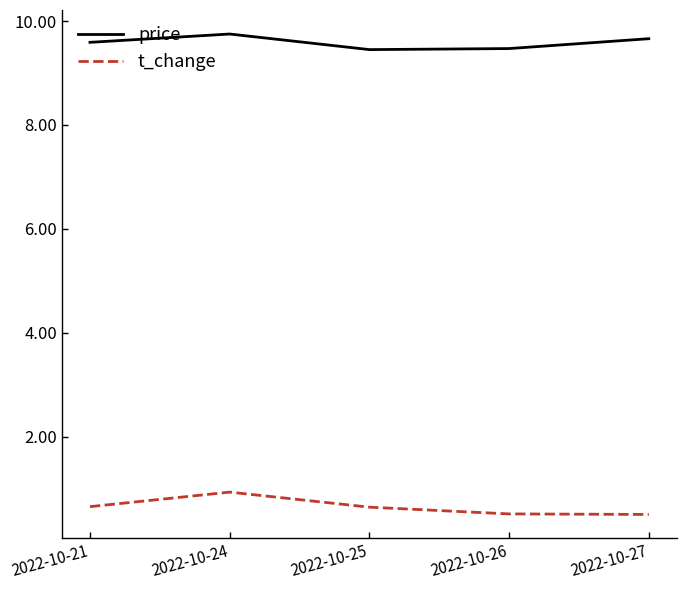

The price series shows 9.6 at 2022-10-21. True or false?

True